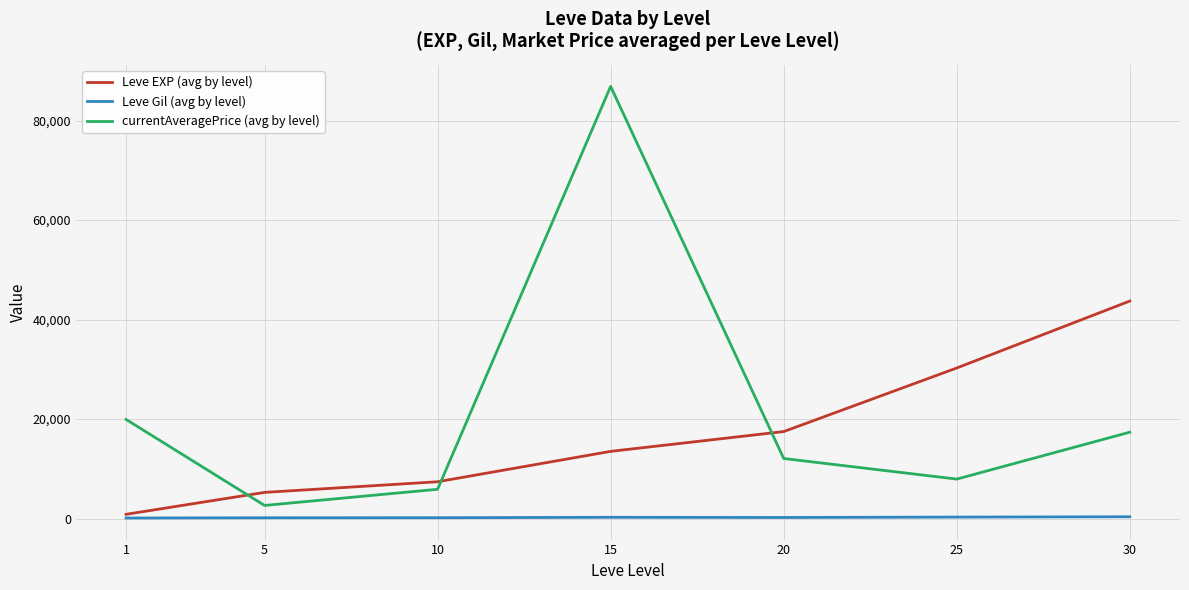

How many lines are shown in the chart?

3